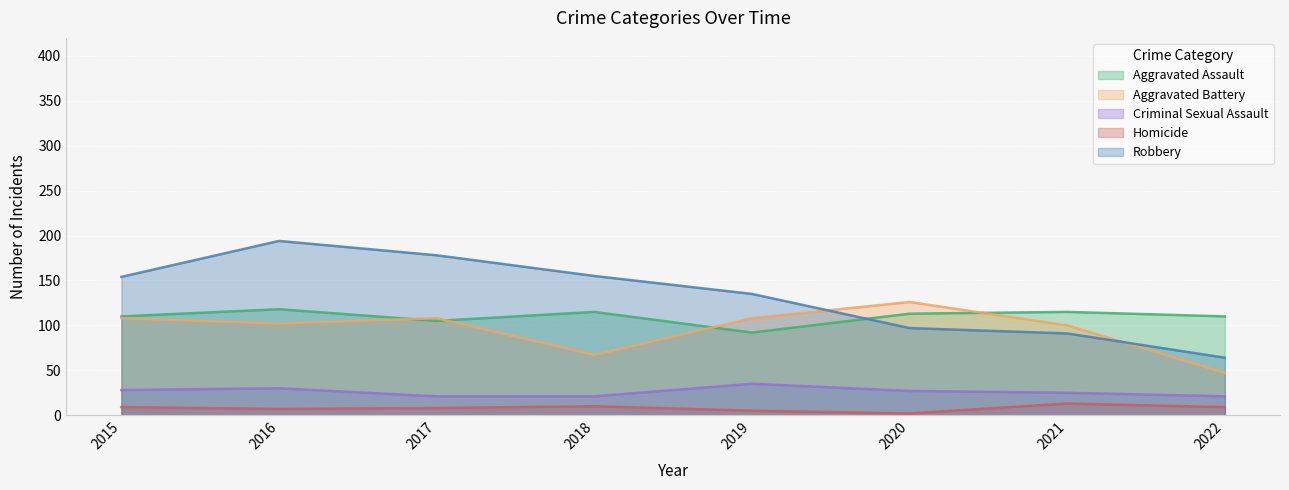

Where do Aggravated Battery and Aggravated Assault first cross each other?

2016 and 2017